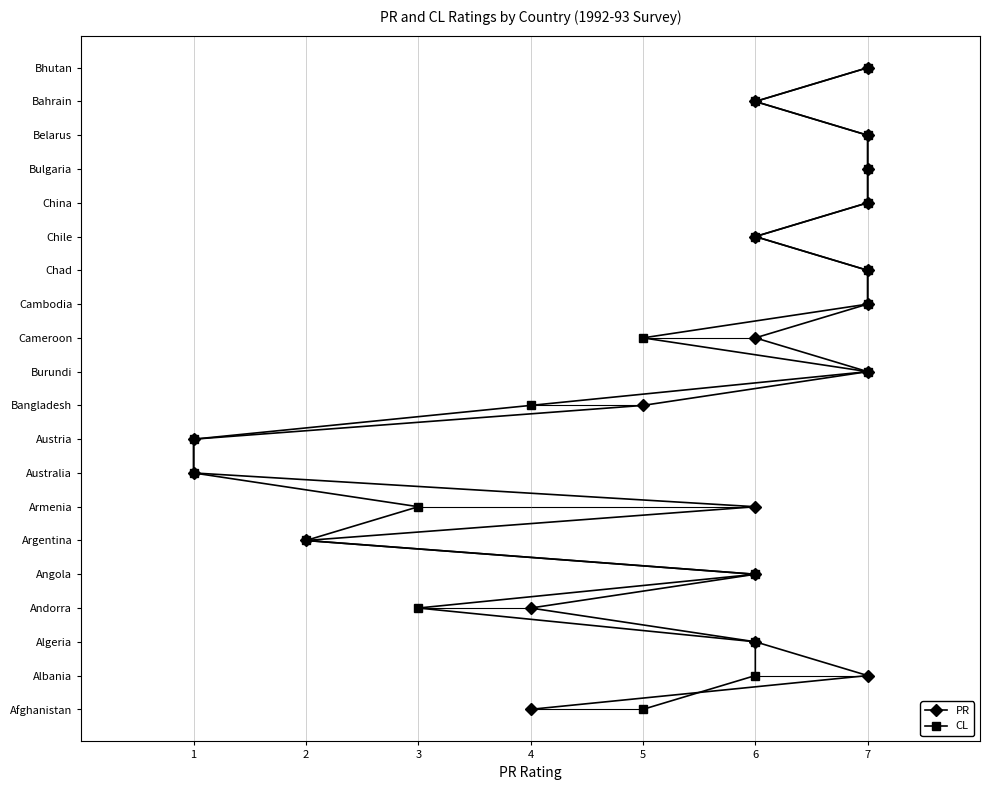

At 4, list the series in order from smallest to largest.

PR, CL